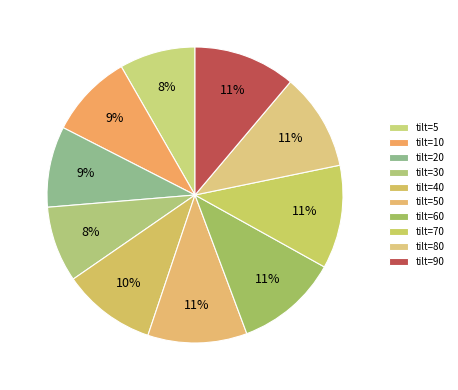

How many slices are in this pie chart?

10